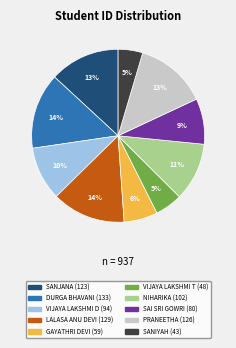

To the nearest percent, what is the average slice percentage?

10%